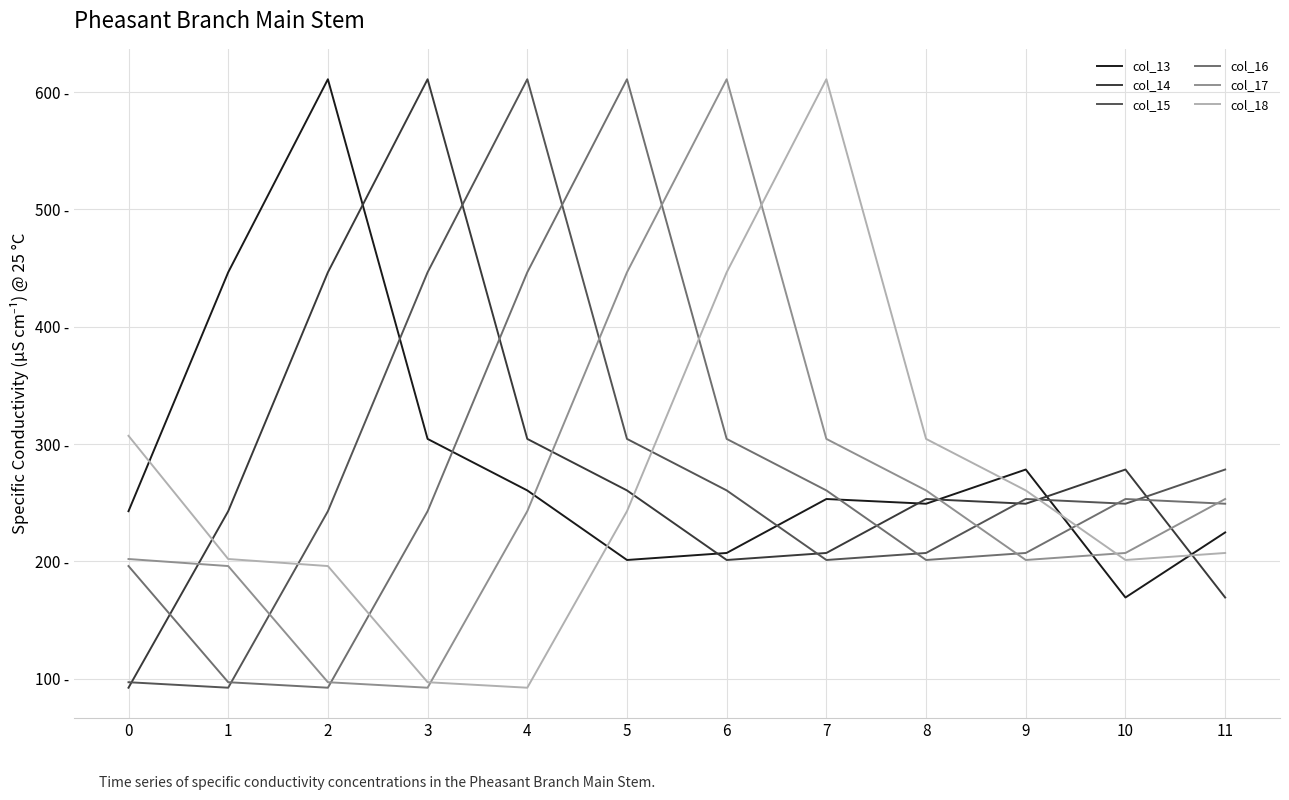

What is the minimum value shown in the chart?

92.3